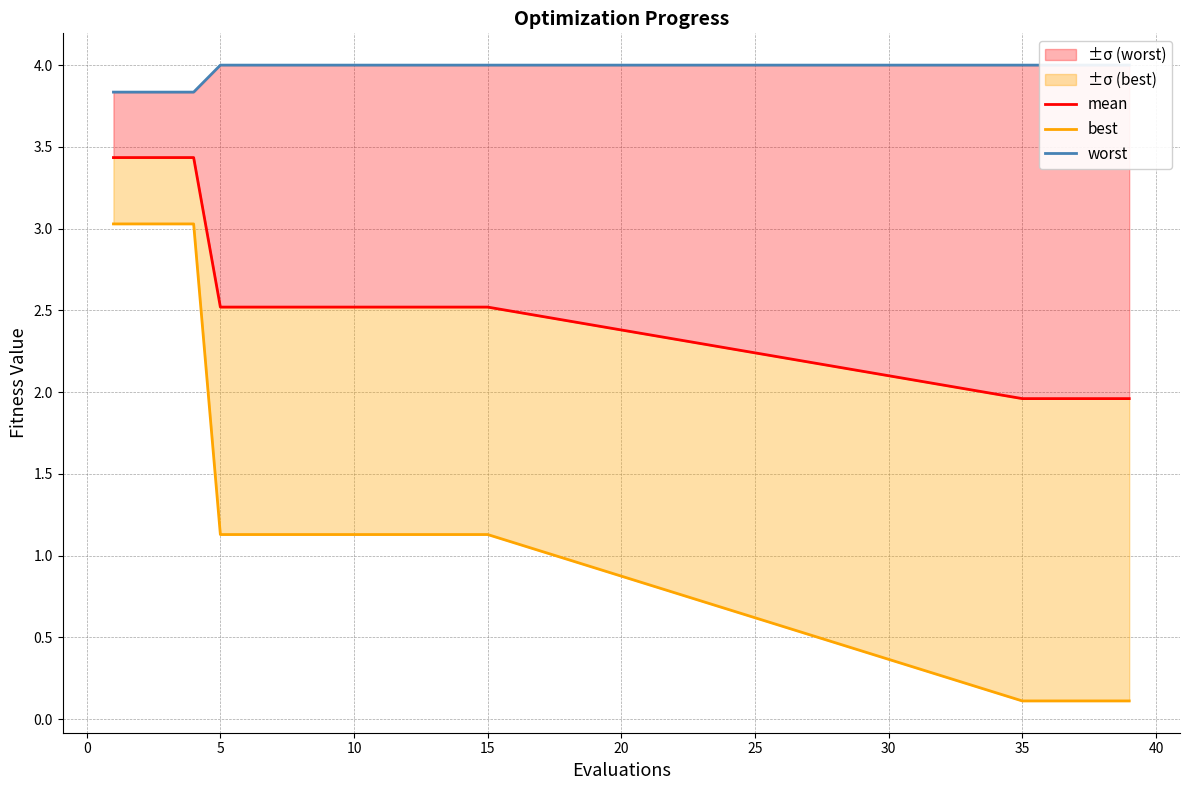

How many lines are shown in the chart?

3